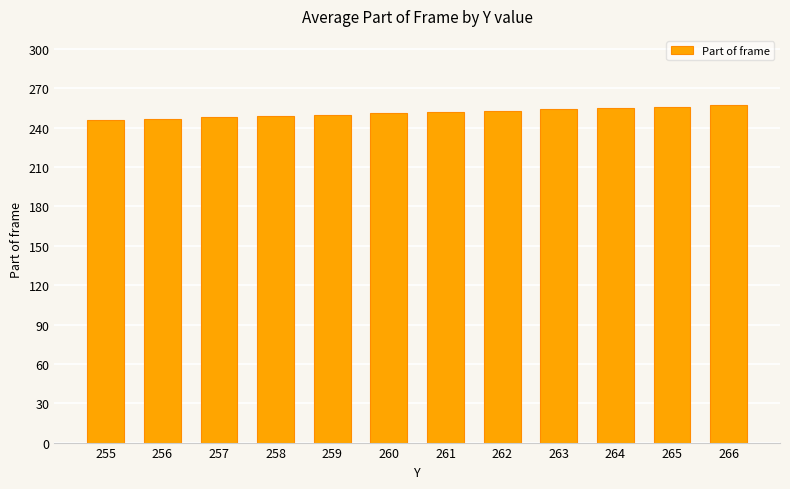

Count the number of data series in this chart.

1